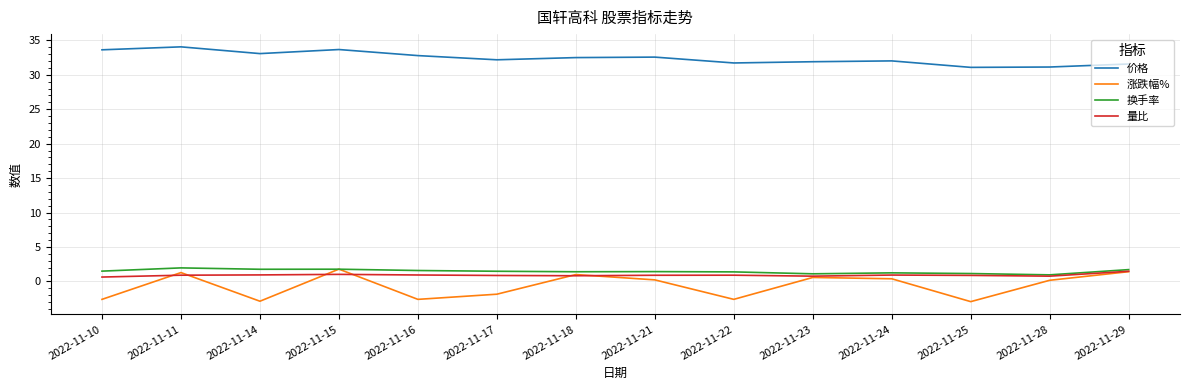

What is the sum of all 量比 values?

12.7